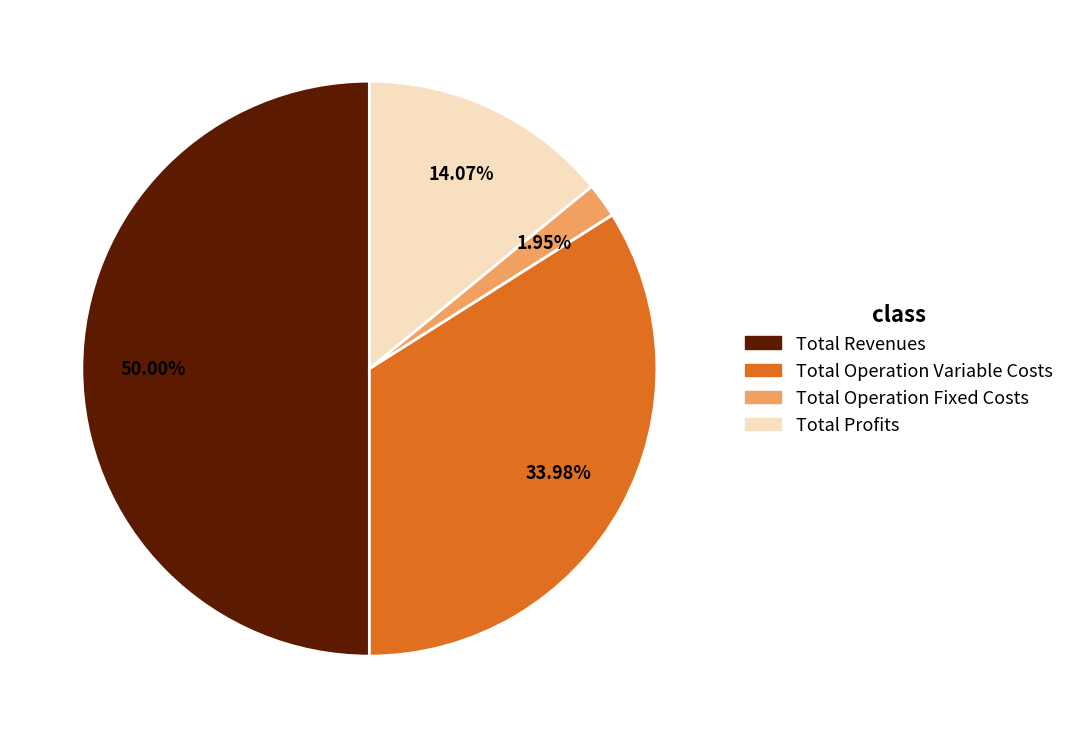

Which has a higher value, Total Revenues or Total Operation Variable Costs?

Total Revenues